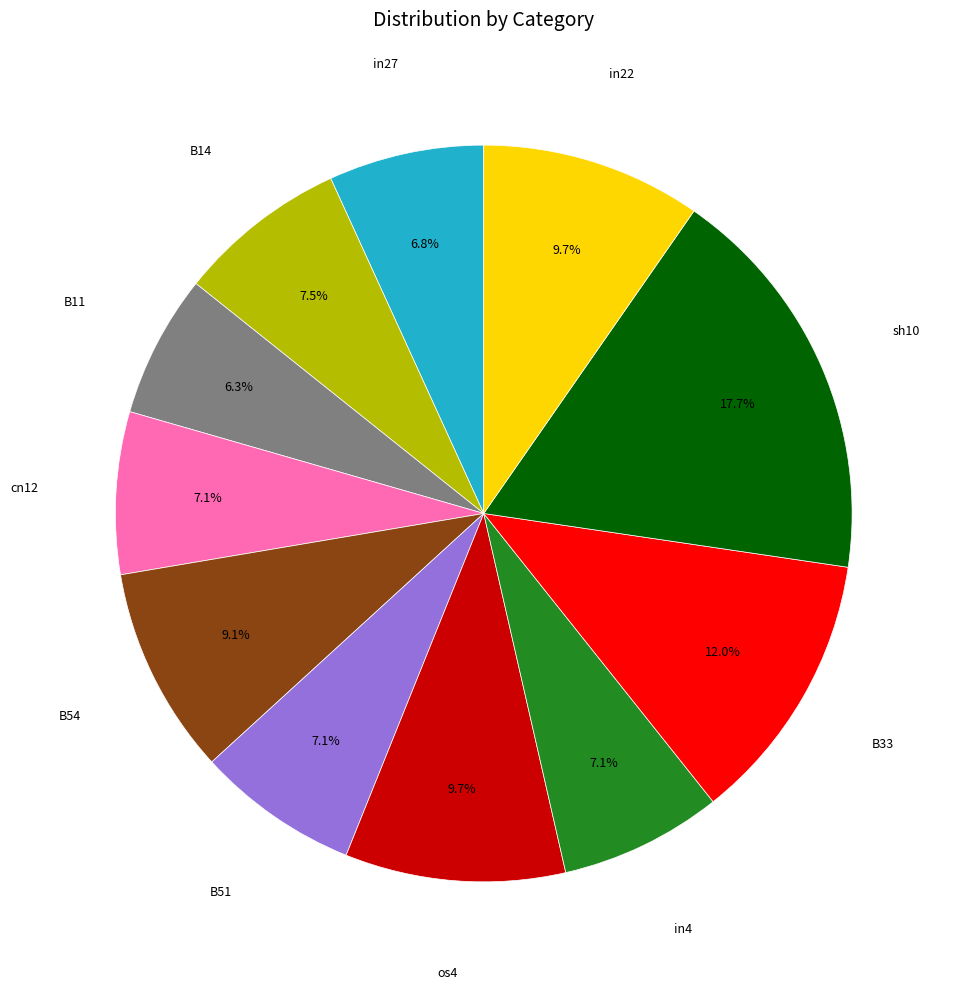

Is there any slice that represents more than half of the pie?

No